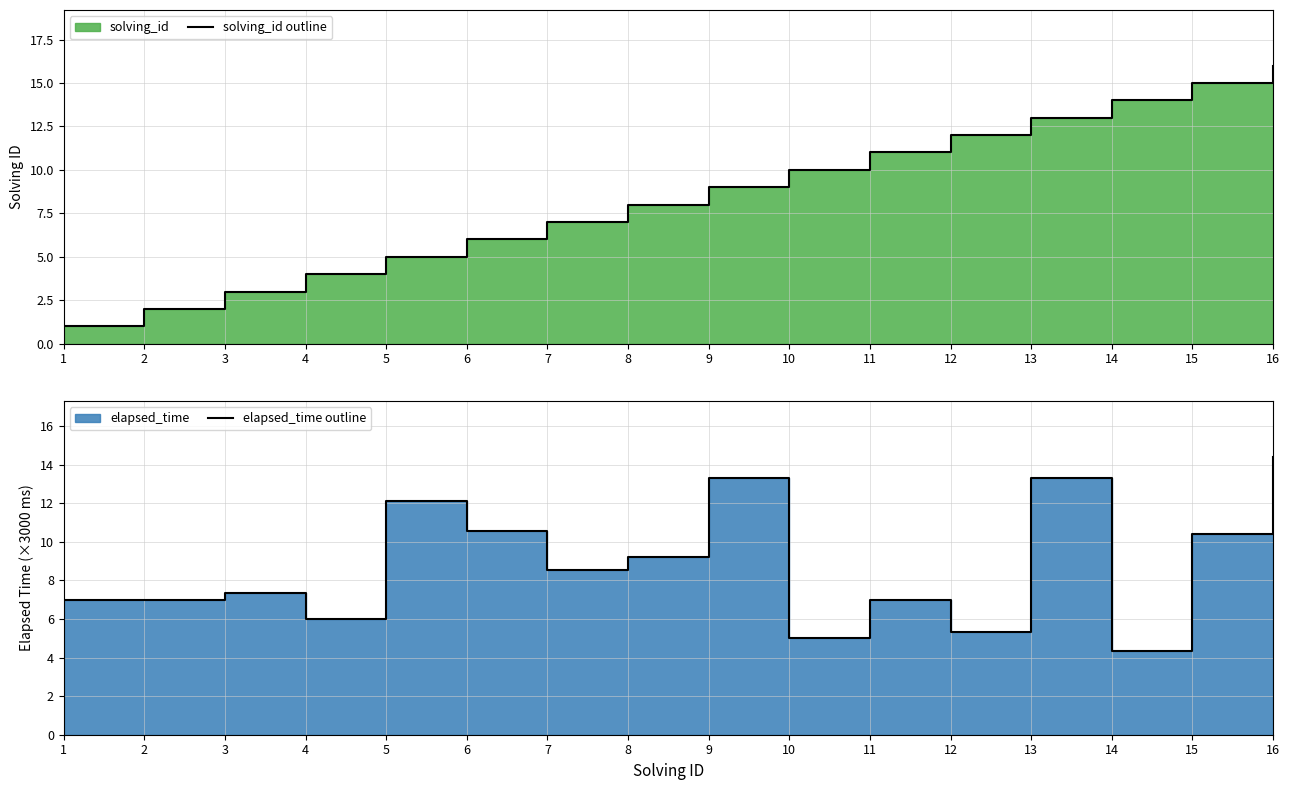

What is the difference between the maximum and minimum values in the solving_id outline series?

15.0